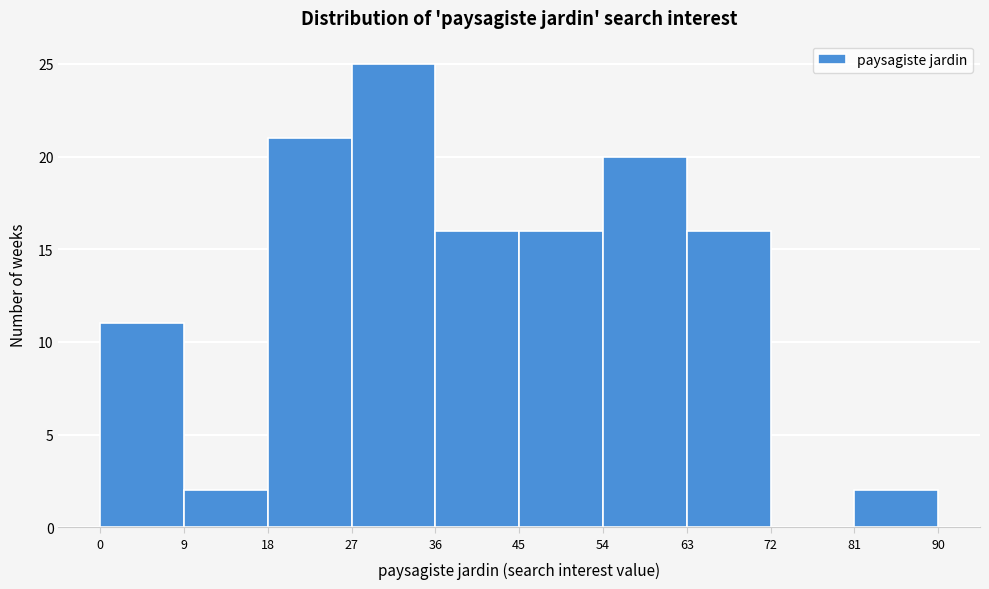

Over which range of the x-axis is the bar tallest?

27 to 36